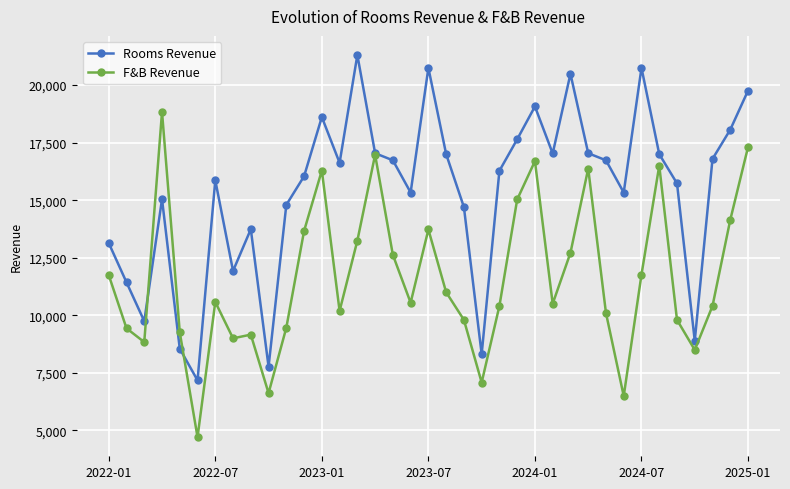

What is the difference between the maximum and minimum values in the Rooms Revenue series?

14135.0